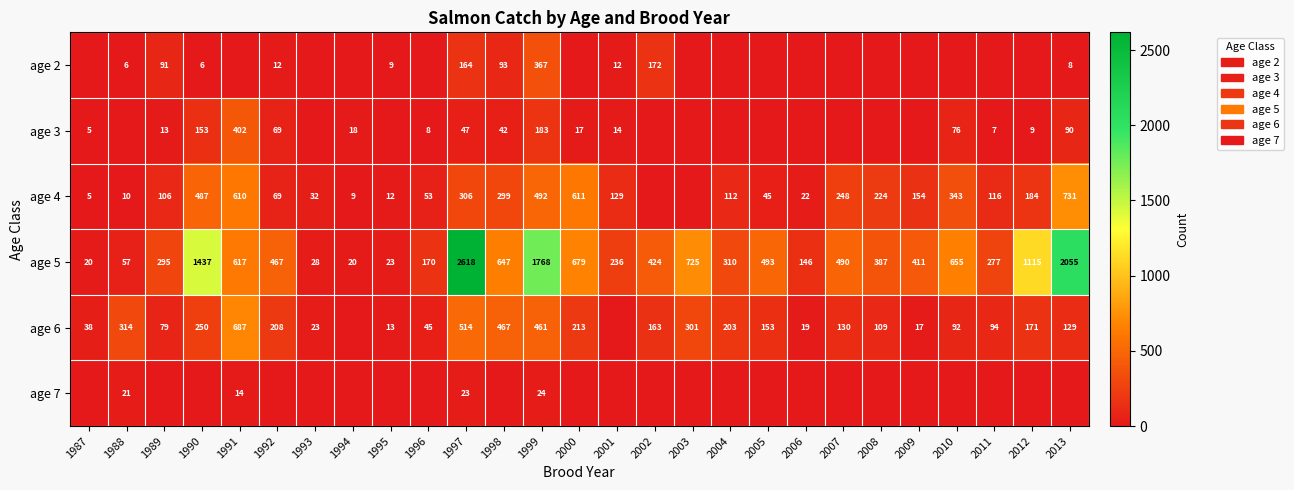

What is the sum of the age 4 values at 1998 and 1990?

786